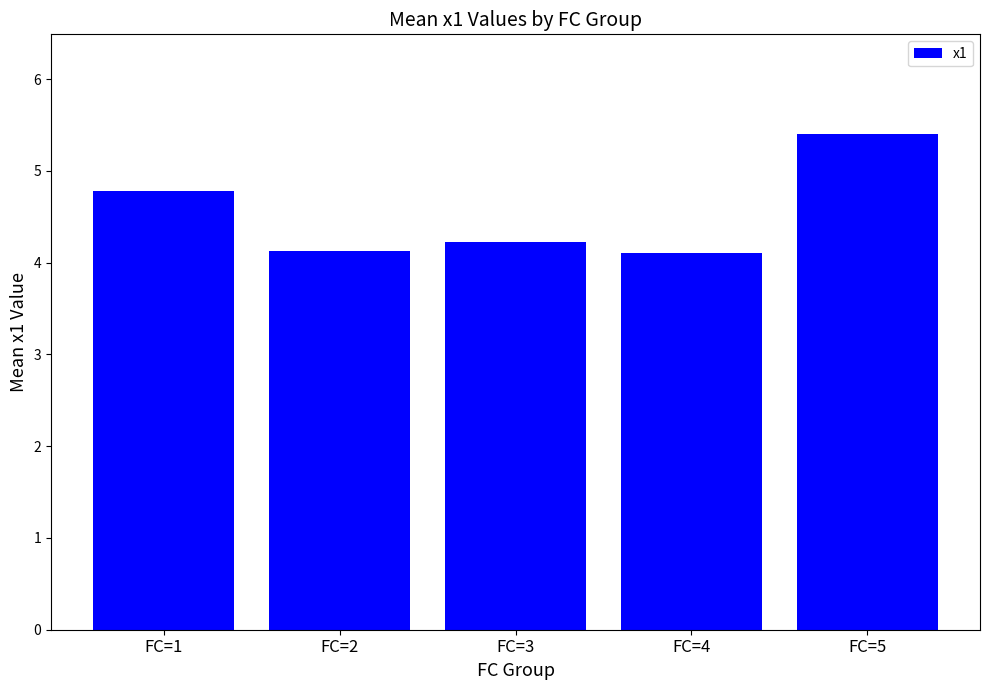

The value at FC=1 is 2.3. True or false?

False